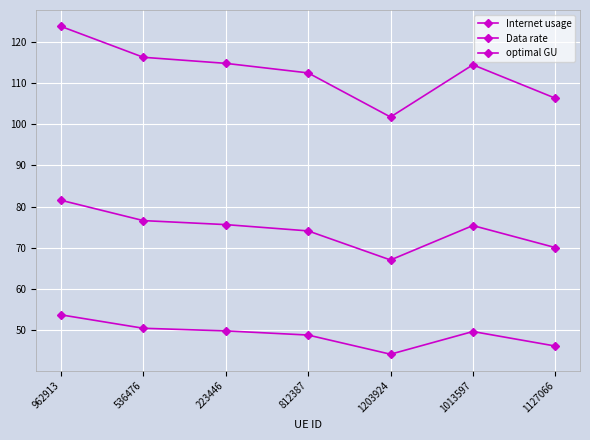

Count the number of data series in this chart.

3